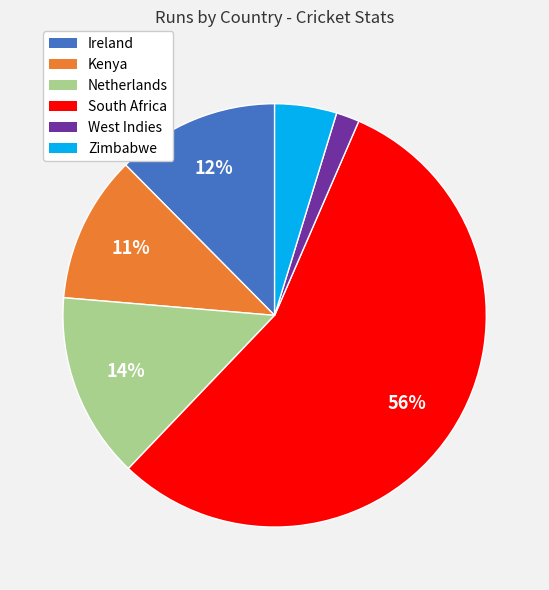

Is it true that Zimbabwe is 5% of the pie?

True